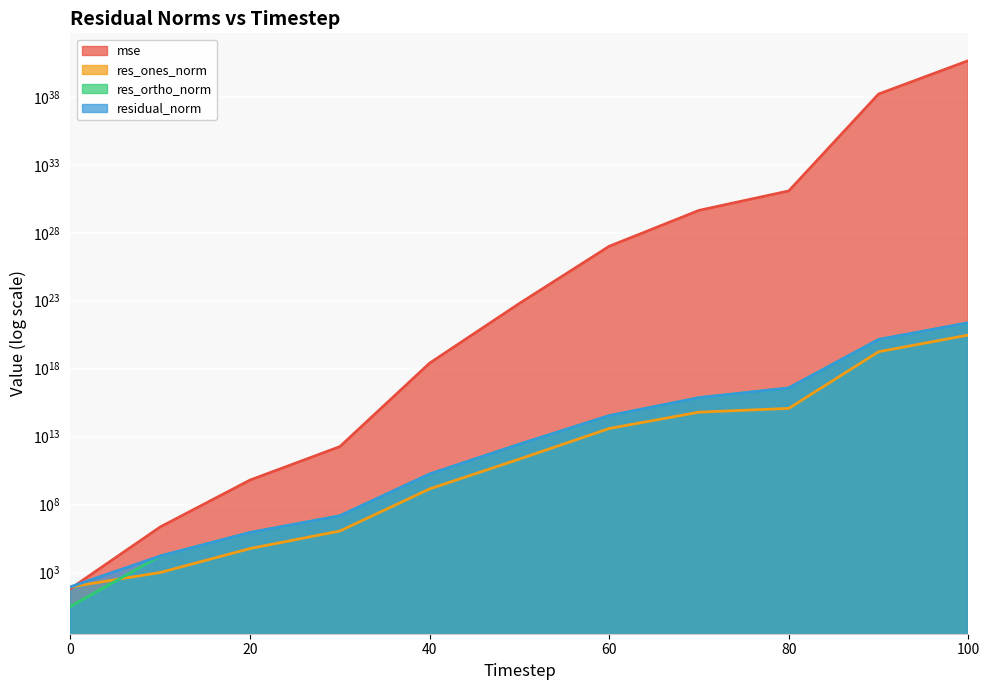

Where does the residual_norm series first go above 2772424392691?

50